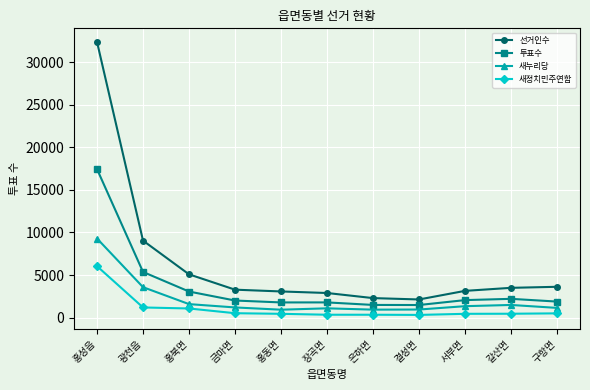

What is the spread (max minus min) of values at 장곡면?

2553